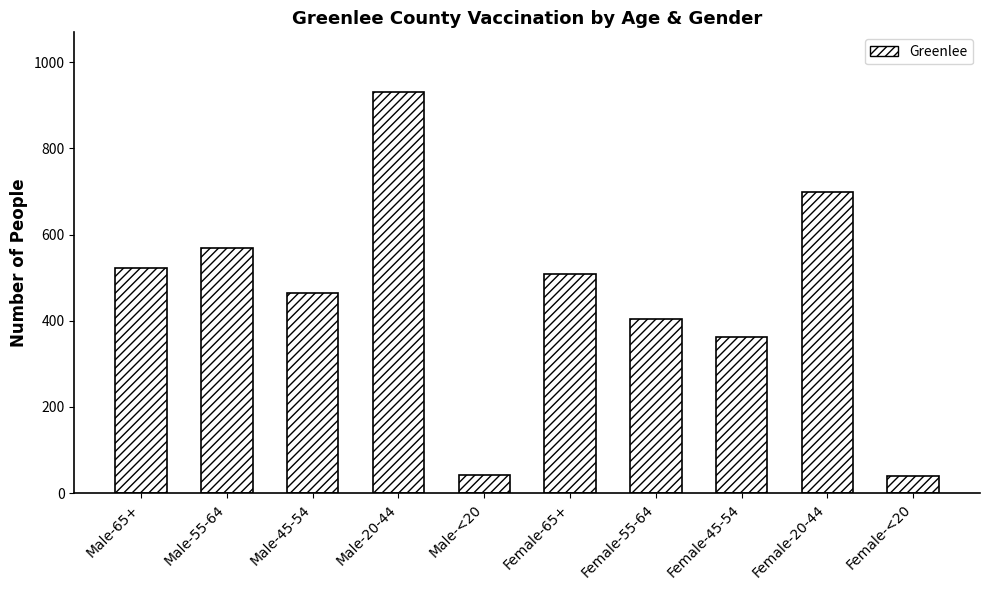

How many bars are there in total?

10